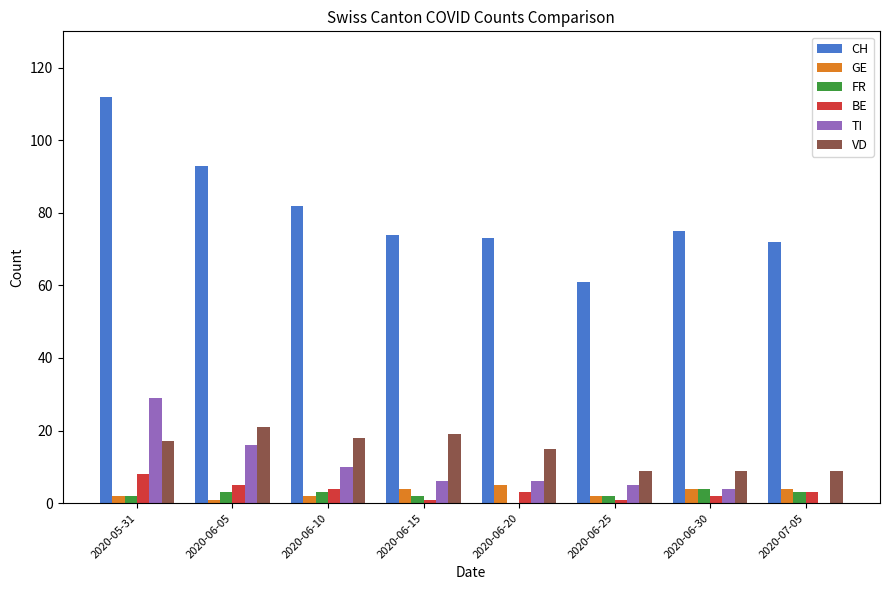

What is the maximum value for FR?

4